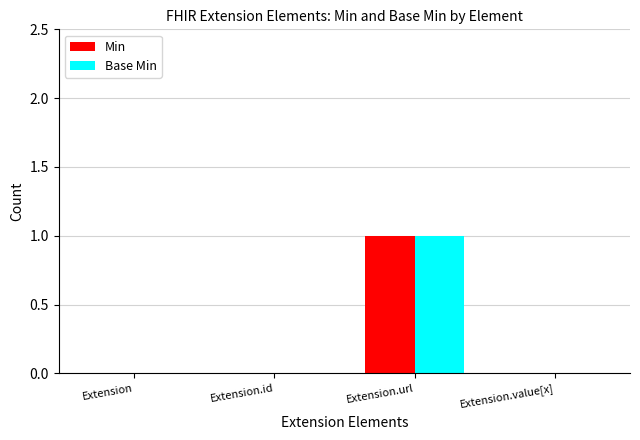

Which category has the highest value in the Min series?

Extension.url